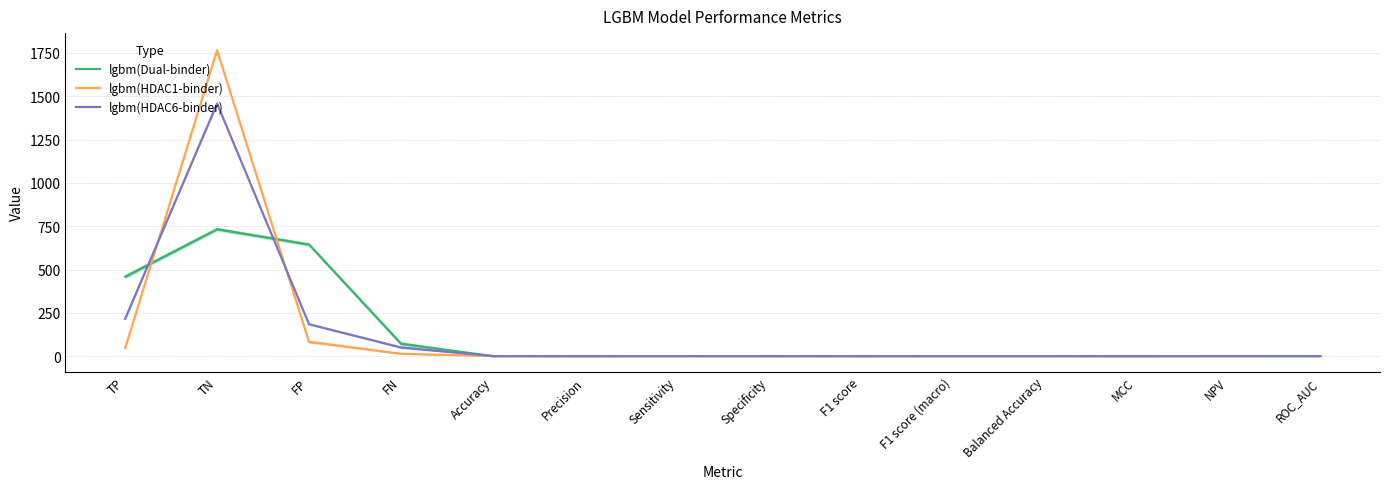

Does the chart display data point markers on the line(s)?

No